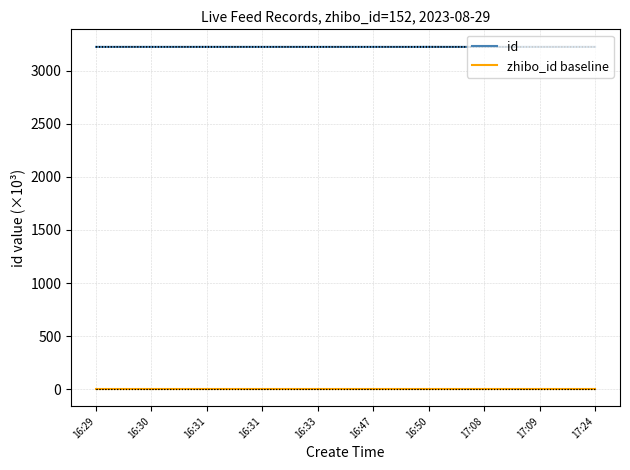

True or false: id has a value of 5705.3 at 17:08.

False